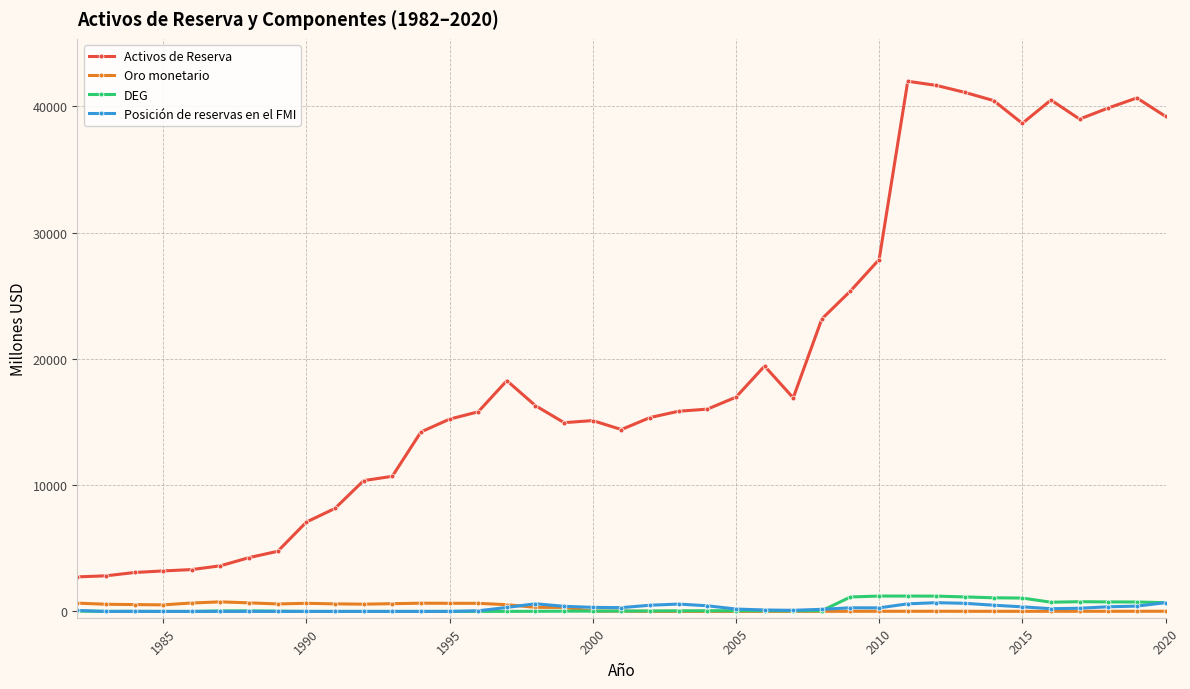

True or false: Posición de reservas en el FMI and DEG cross at least once.

True